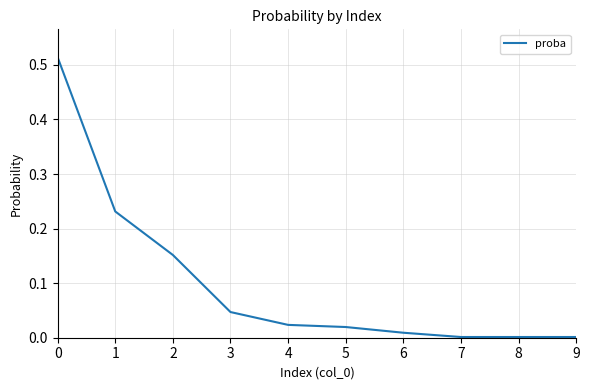

Is it true that the value at 8 is 0.0?

True